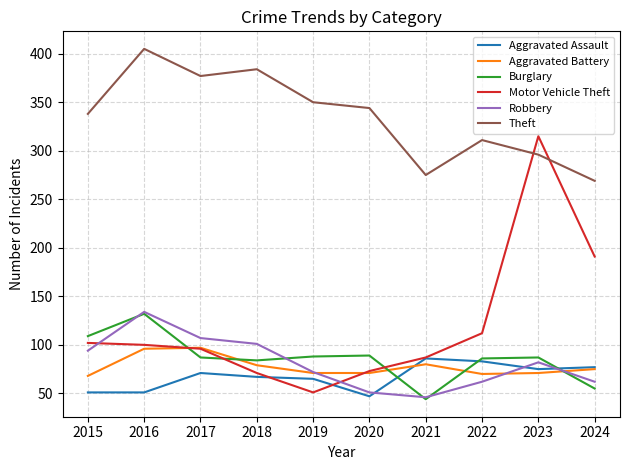

What is the total value across all series at 2015?

762